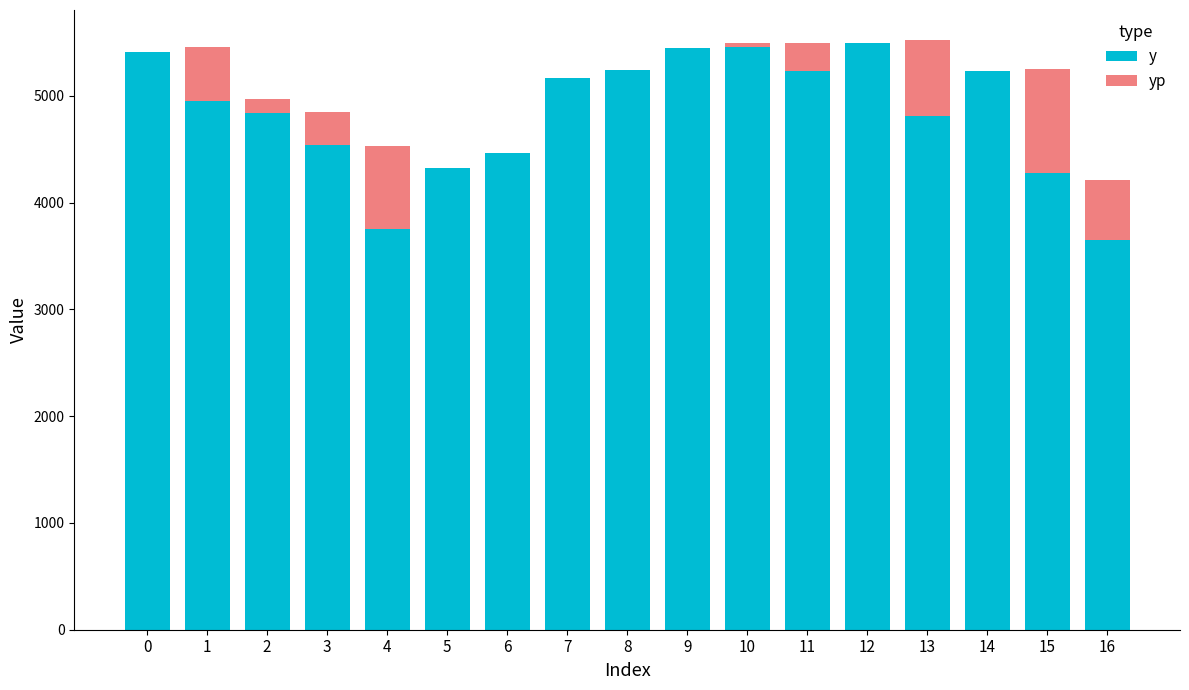

What is the difference between the yp values at 13 and 11?

448.4